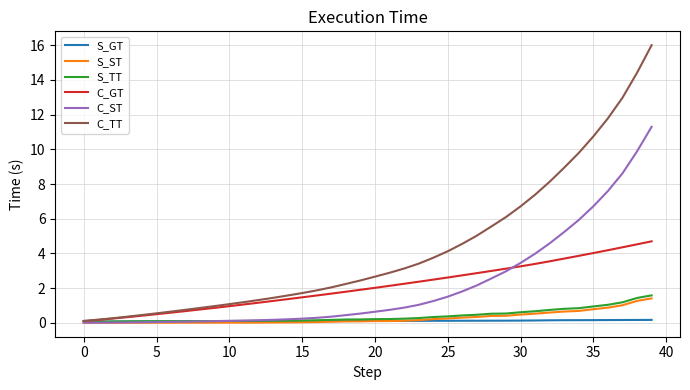

Which series has the widest spread of values?

C_TT